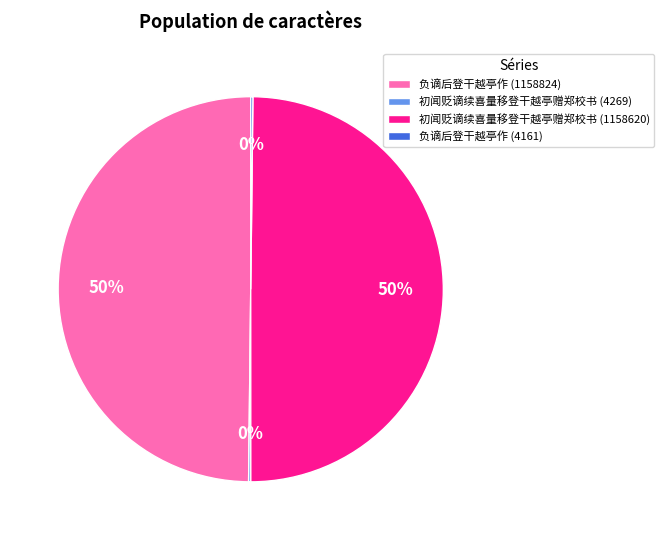

To the nearest percent, what is the difference between the largest and smallest slice percentages?

50%